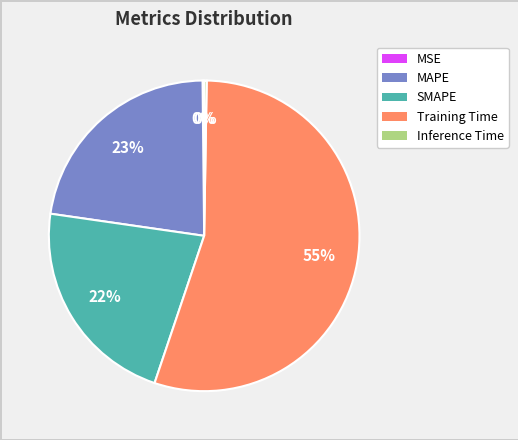

The MAPE slice represents 33% of the pie. True or false?

False